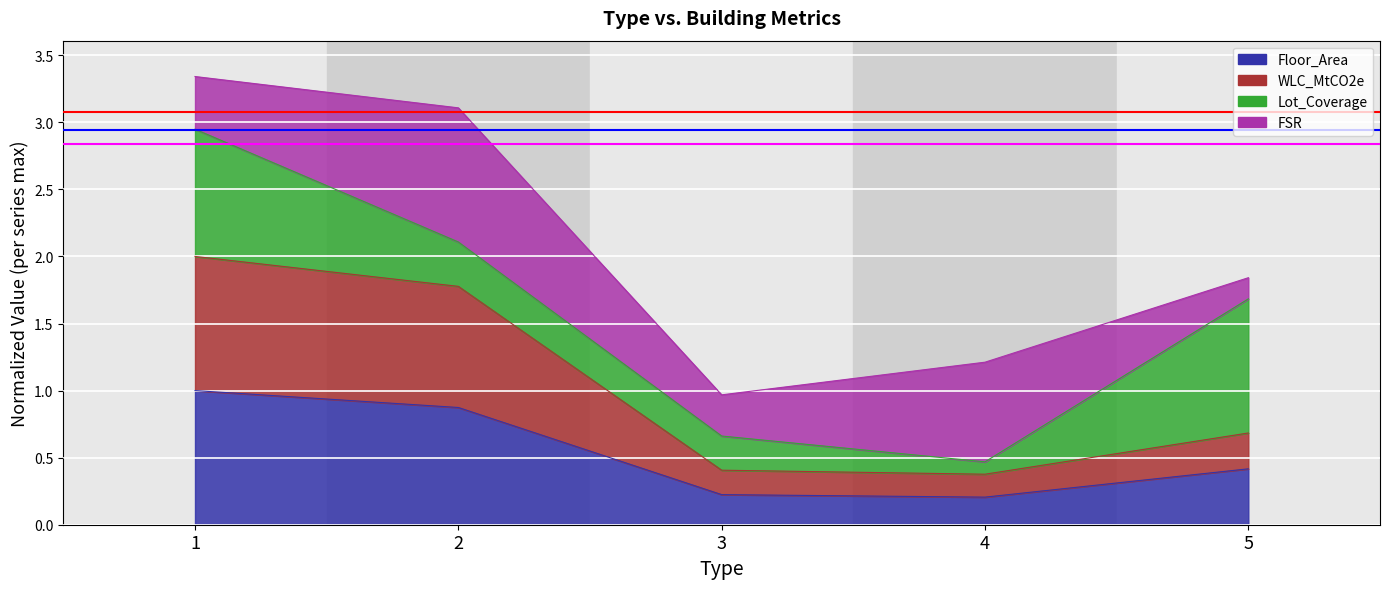

What is the difference between the maximum and second lowest values in the Floor_Area series?

0.8